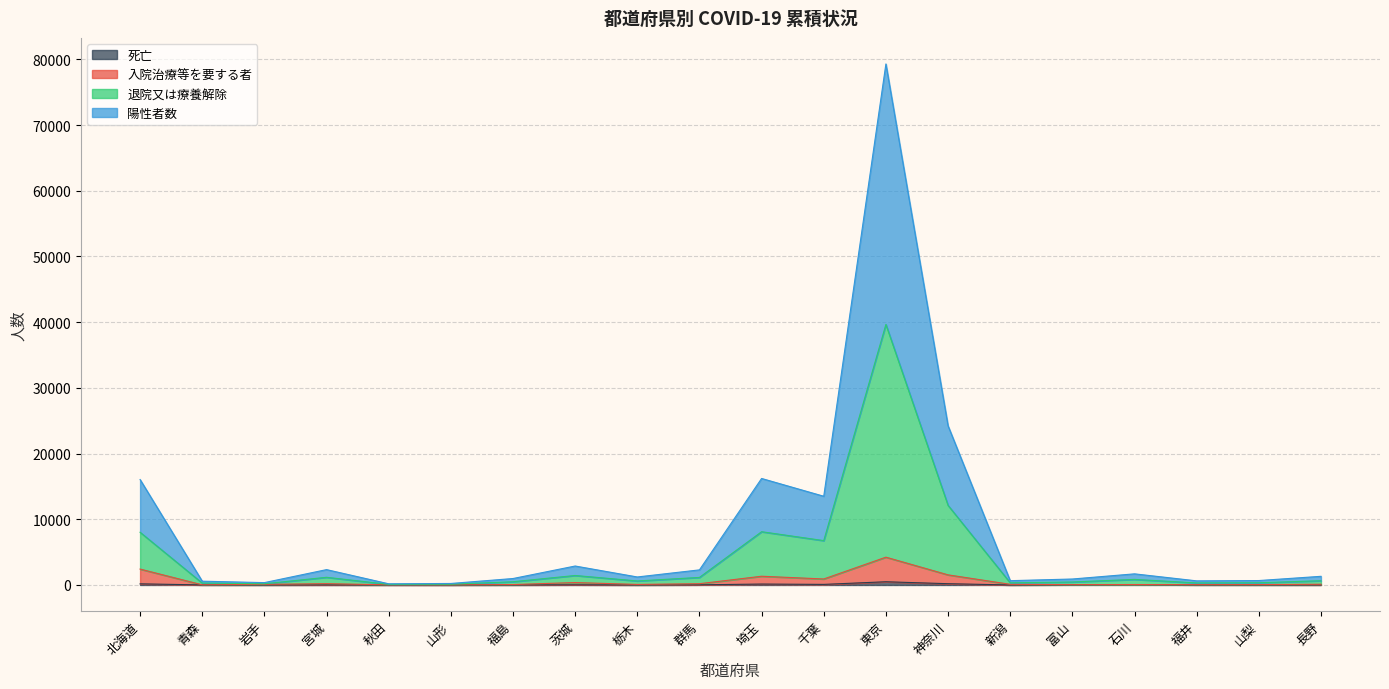

True or false: 入院治療等を要する者 has a value of 42 at 岩手.

False